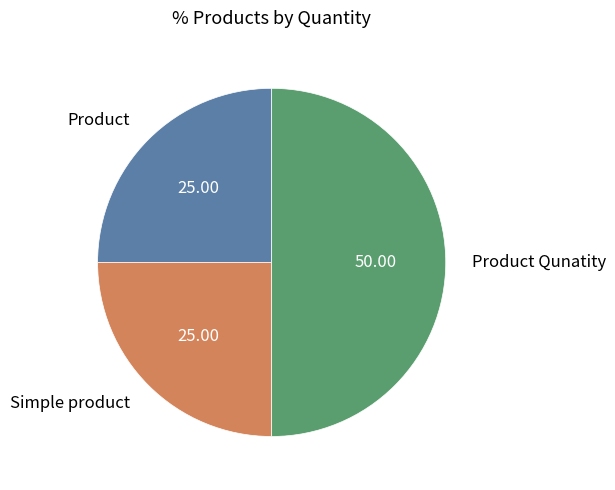

Does Product represent more than half of the total?

No